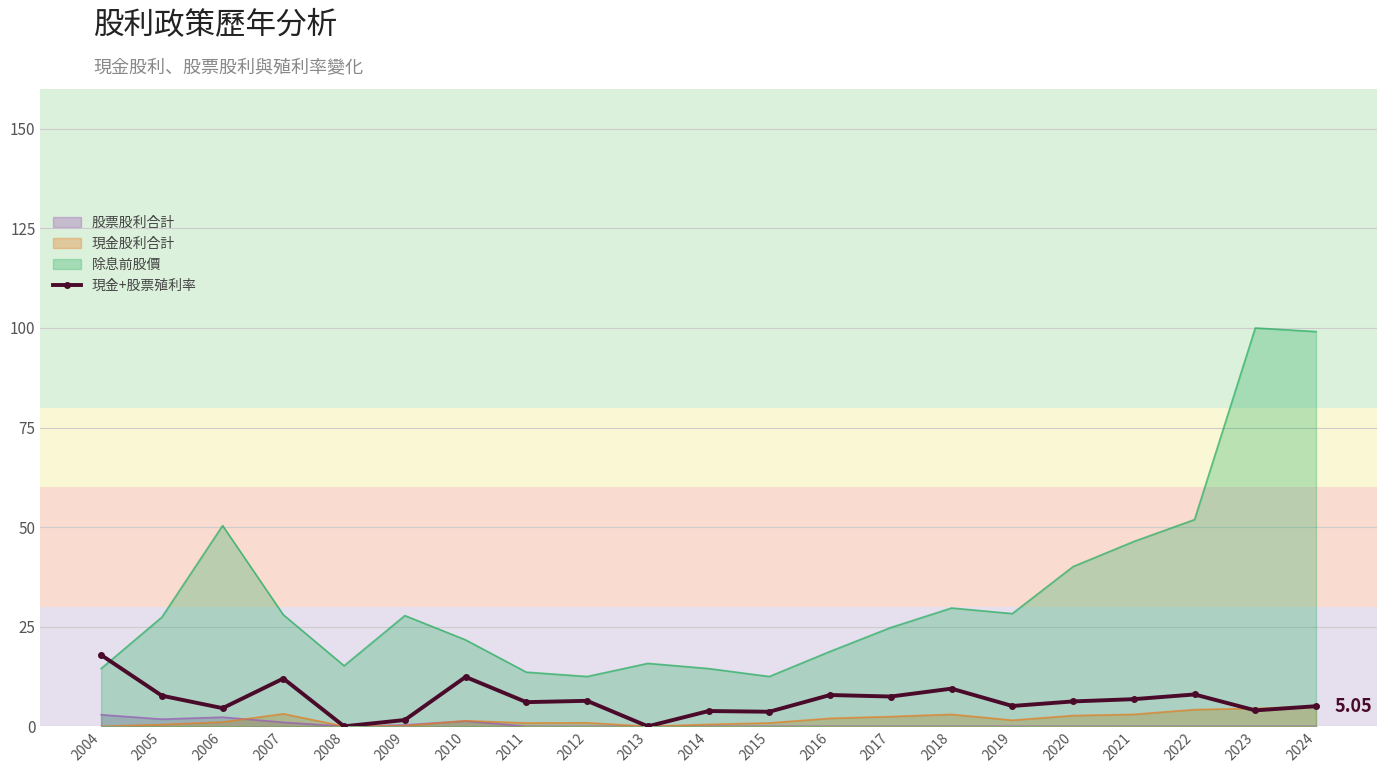

Reading right to left, transcribe all the data shown in this chart.

2024=5.0	2023=4.0	2022=8.0	2021=6.8	2020=6.2	2019=5.1	2018=9.5	2017=7.5	2016=7.9	2015=3.7	2014=3.8	2013=0.0	2012=6.4	2011=6.1	2010=12.4	2009=1.6	2008=0.0	2007=12.0	2006=4.6	2005=7.7	2004=17.9